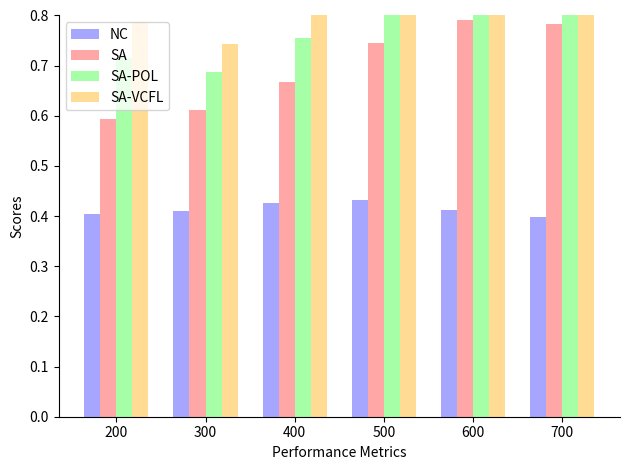

True or false: SA has a value of 0.8 at 700.

True